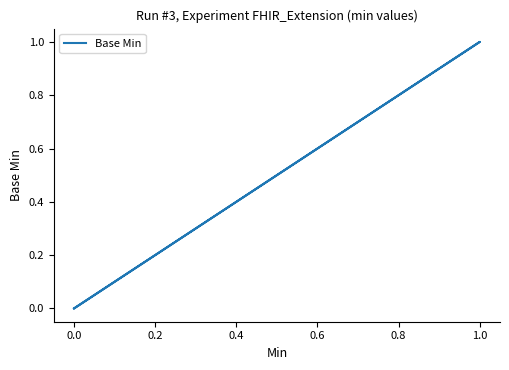

Is it true that the value at 0.0 is 1?

False